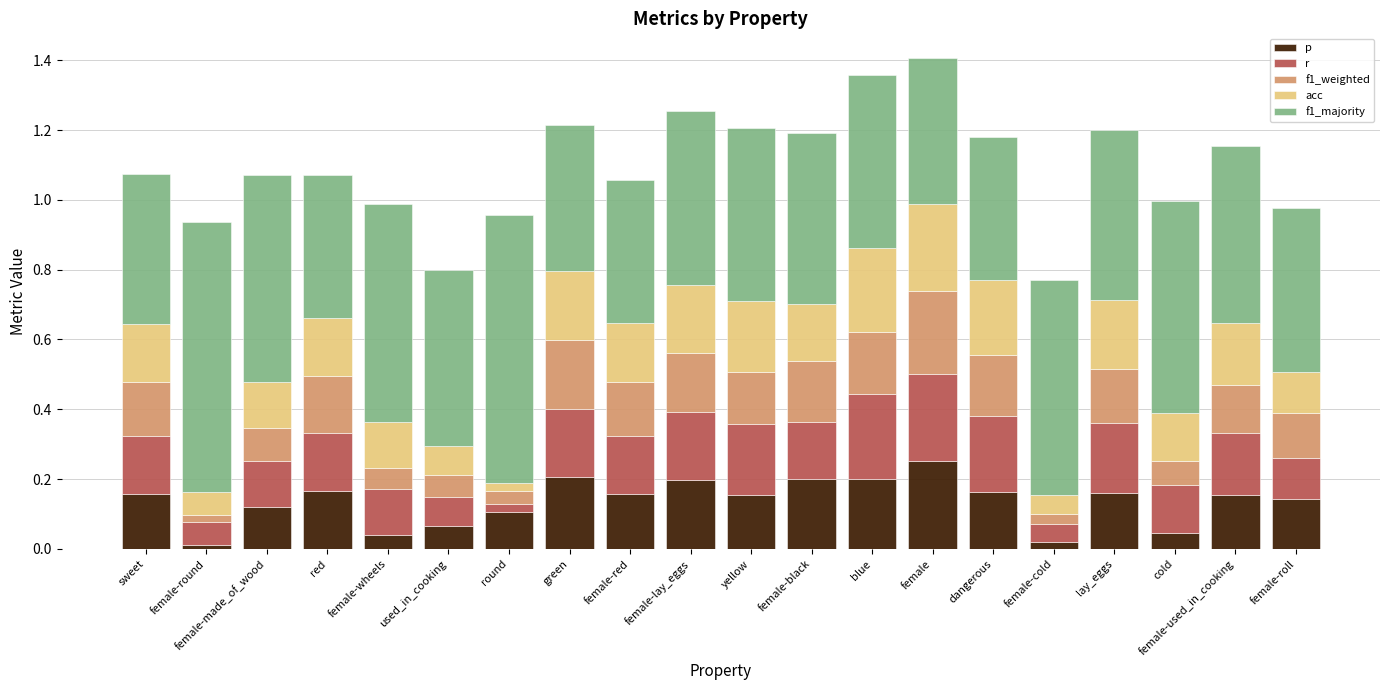

What is the total value across all series at yellow?

1.2